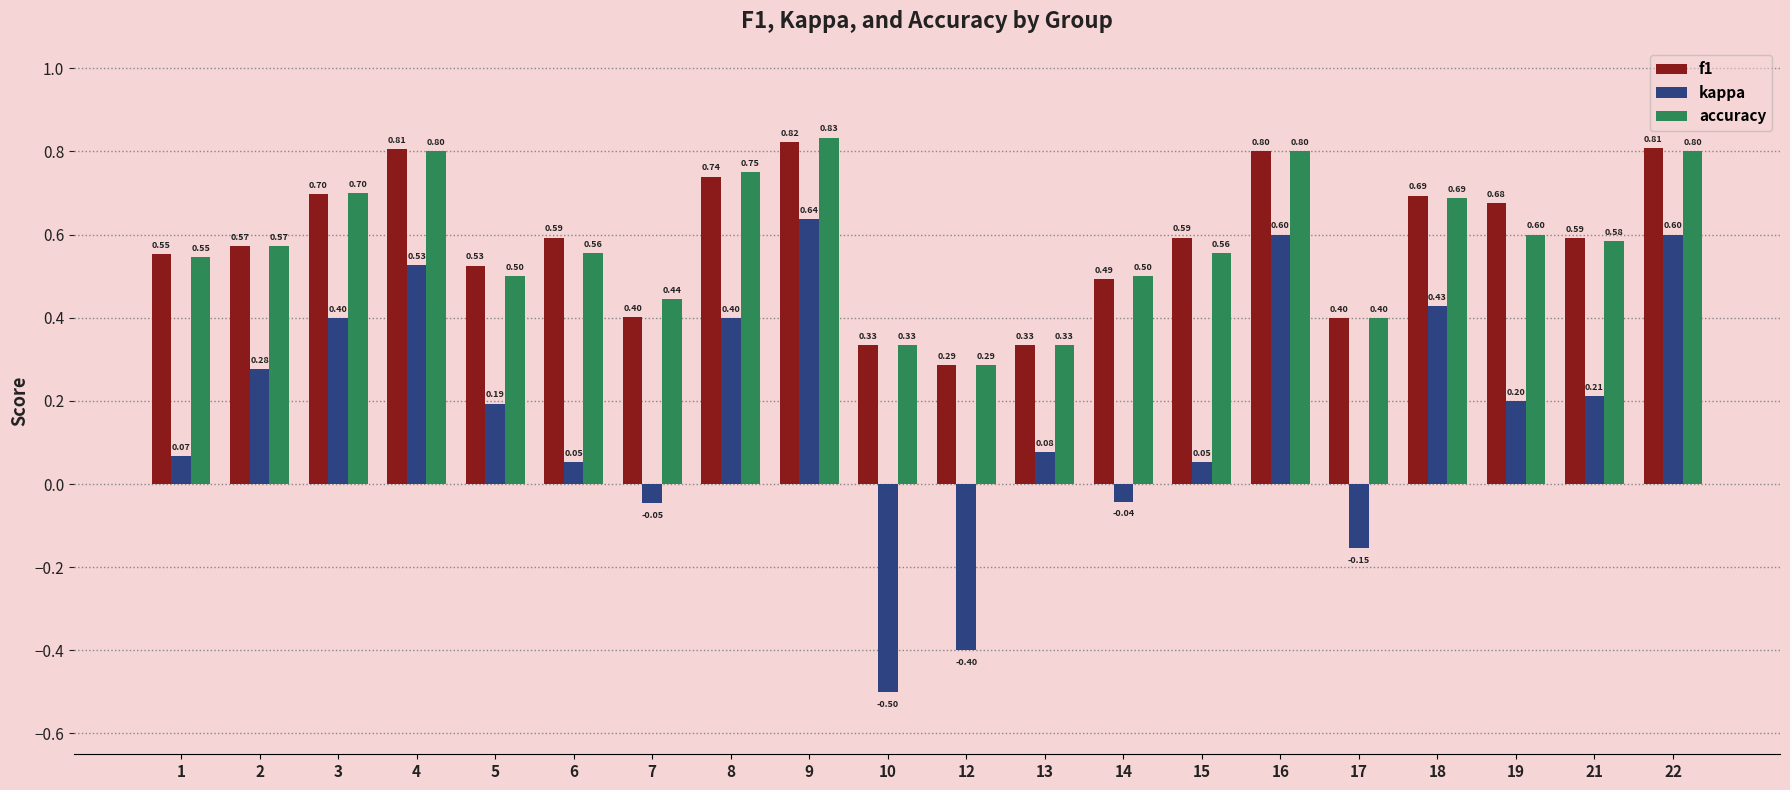

What is the difference between the maximum and minimum values in the accuracy series?

0.5